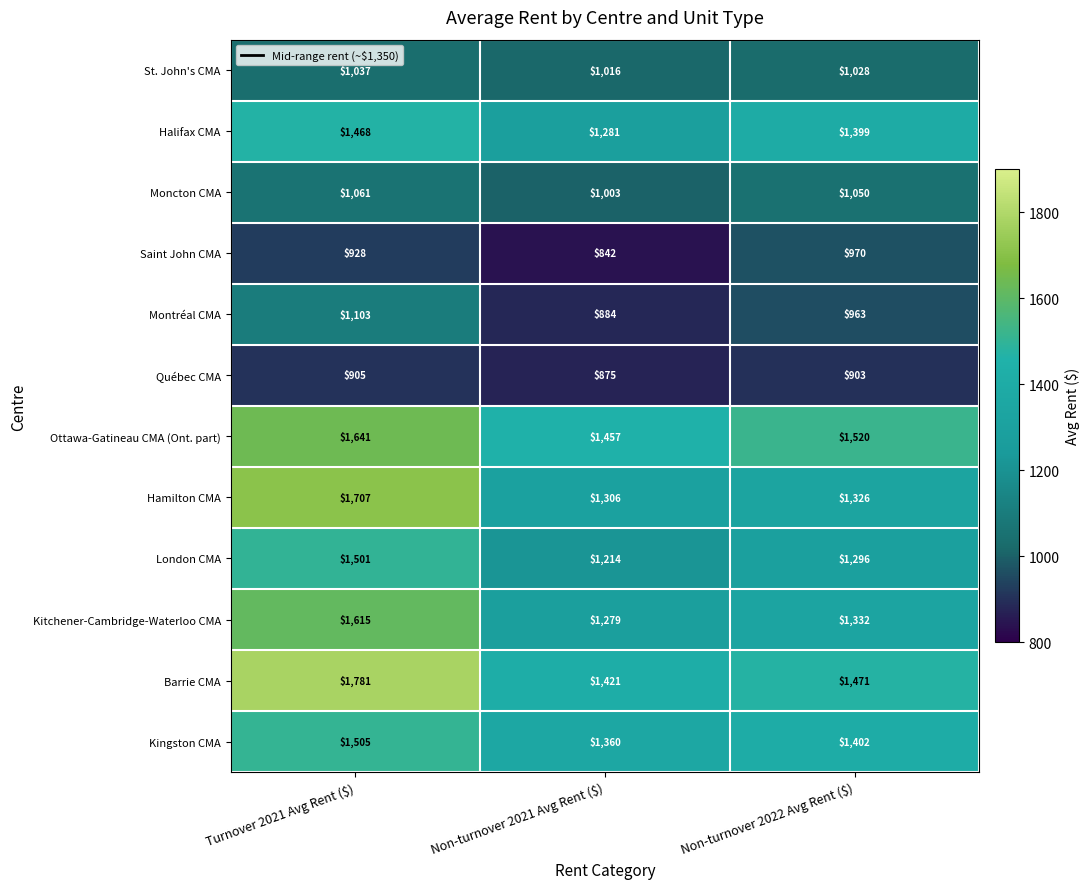

At Non-turnover 2021 Avg Rent ($), list the series in order from largest to smallest.

Ottawa-Gatineau CMA (Ont. part), Barrie CMA, Kingston CMA, Hamilton CMA, Halifax CMA, Kitchener-Cambridge-Waterloo CMA, London CMA, St. John's CMA, Moncton CMA, Montréal CMA, Québec CMA, Saint John CMA